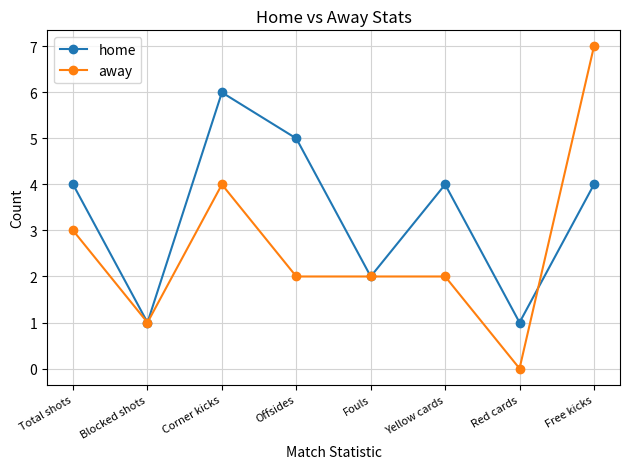

What is the maximum value for home?

6